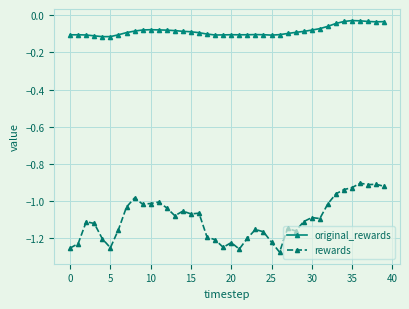

True or false: rewards has more than 0 interior local peaks.

True